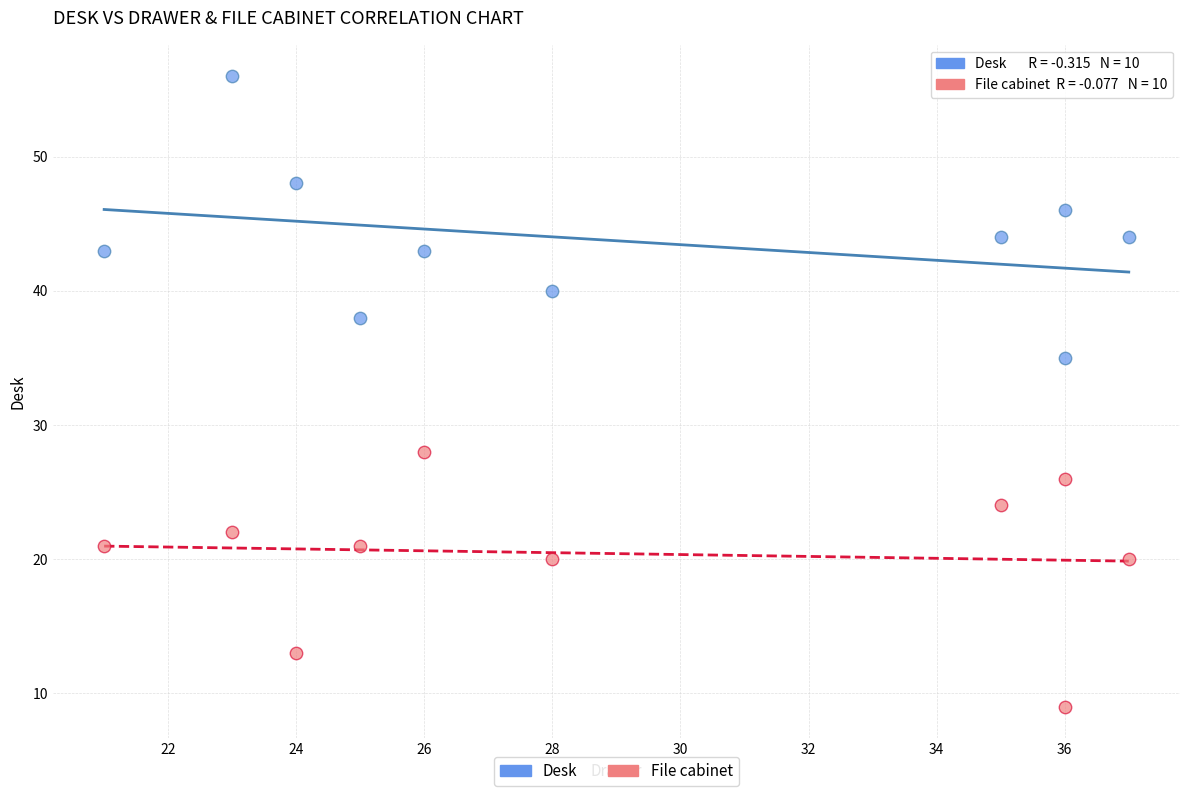

Across all data points, what is the range of Y values (max minus min)?

47